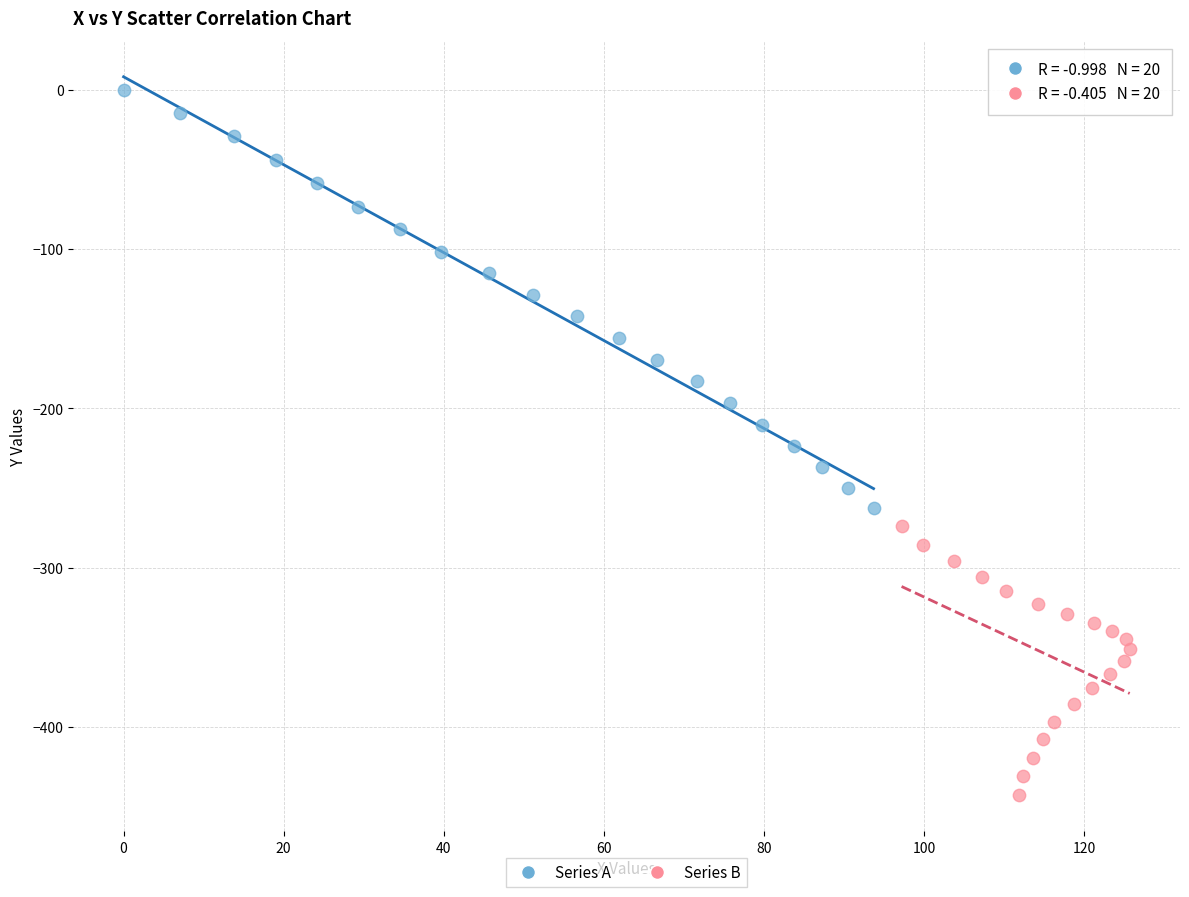

Which series contains the highest Y value?

Series A